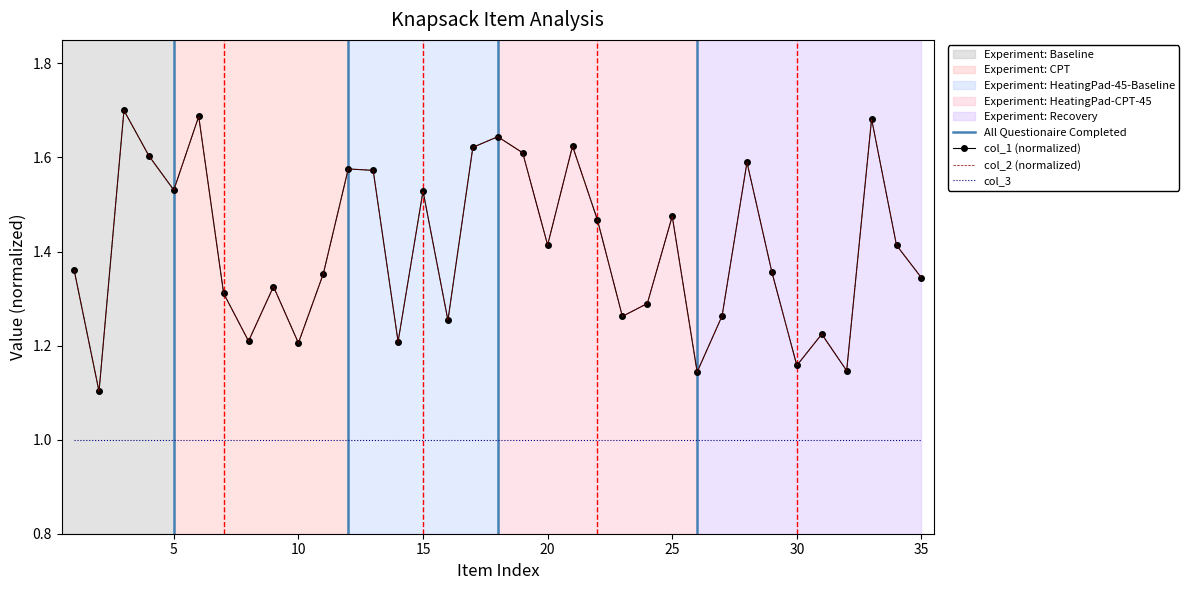

What is the average value of the col_1 series?

1.4